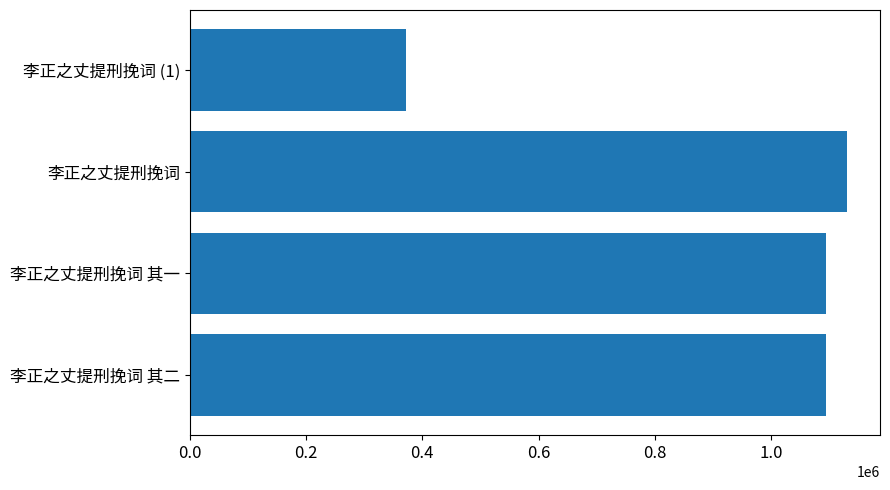

Read the value at 李正之丈提刑挽词 其一.

1093707